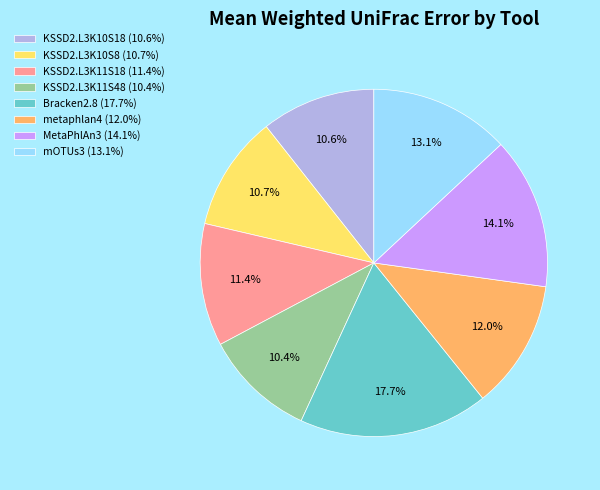

Combined, do KSSD2.L3K11S48 (10.4%) and KSSD2.L3K11S18 (11.4%) account for over 50%?

No